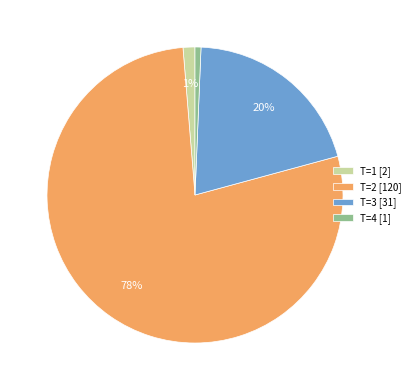

Which category has the biggest portion of the pie?

T=2 [120]